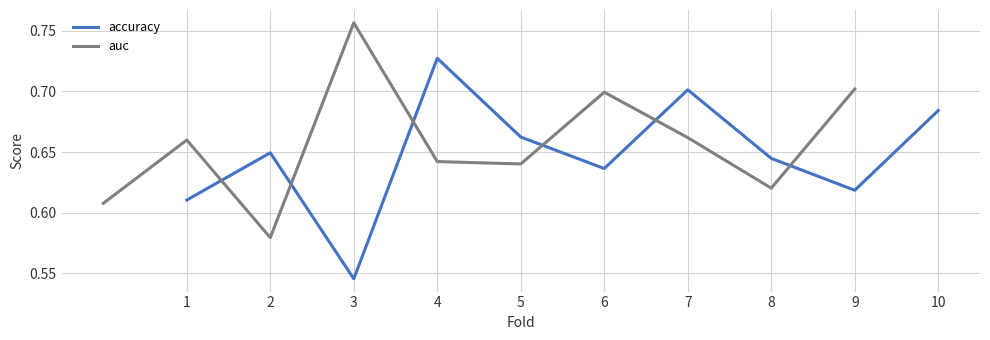

How many data points does each series have?

10